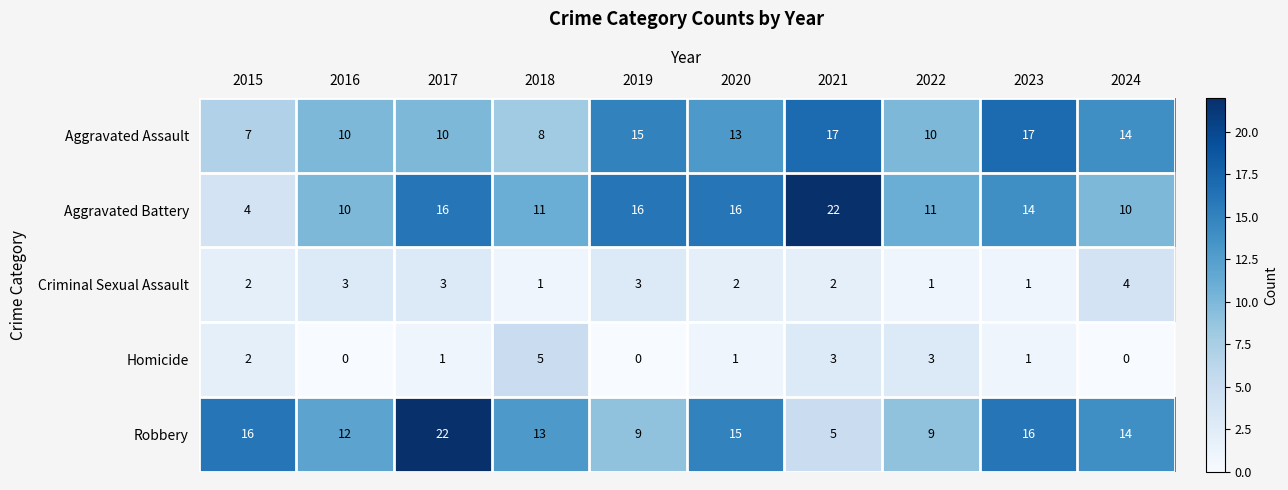

True or false: Aggravated Battery has a value of 10 at 2016.

True